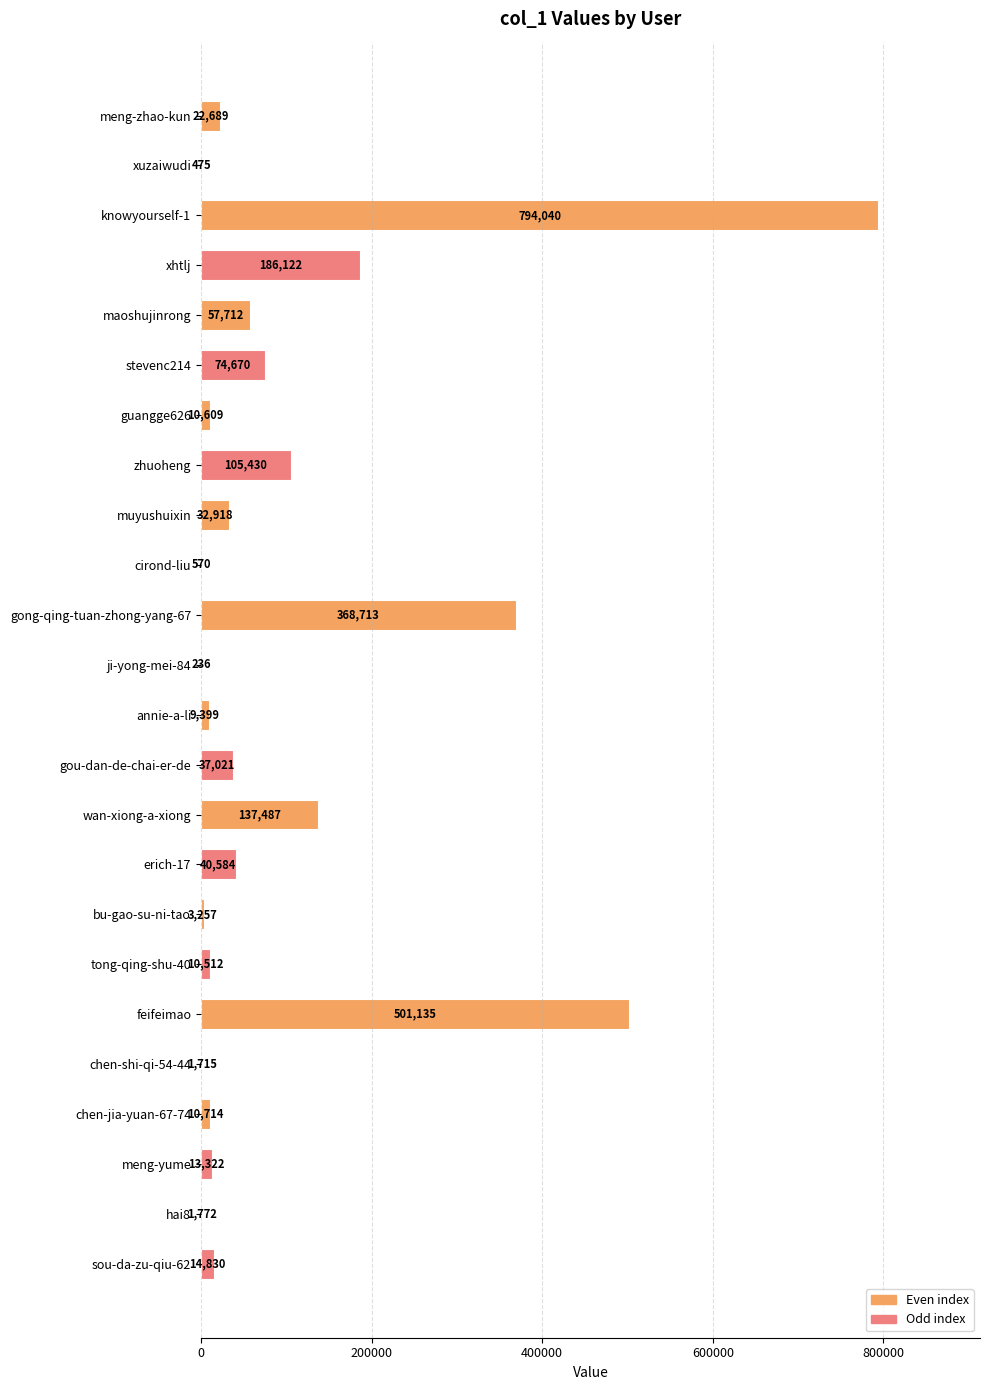

The chart shows a value of 37021 at gou-dan-de-chai-er-de. True or false?

True